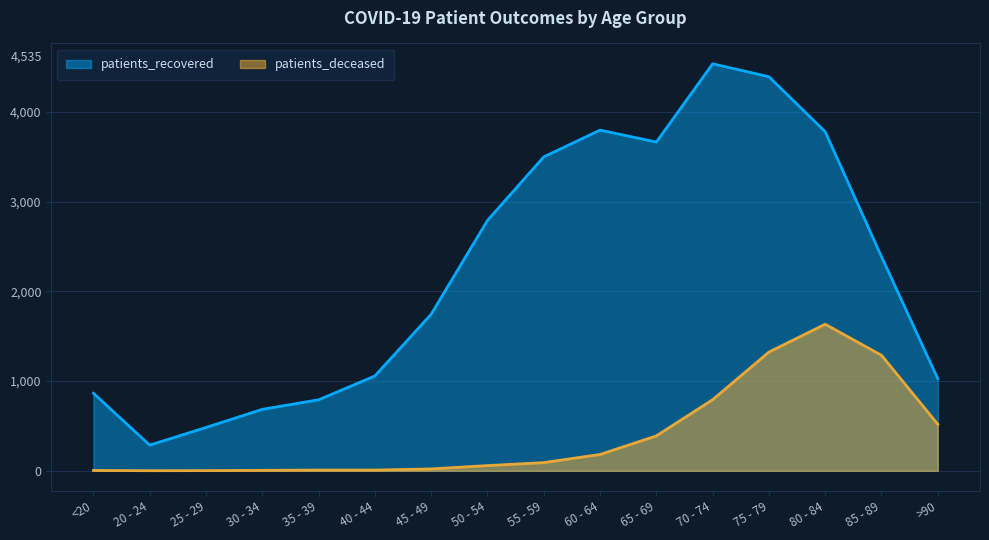

Which category has the lowest value in the patients_recovered series?

20 - 24